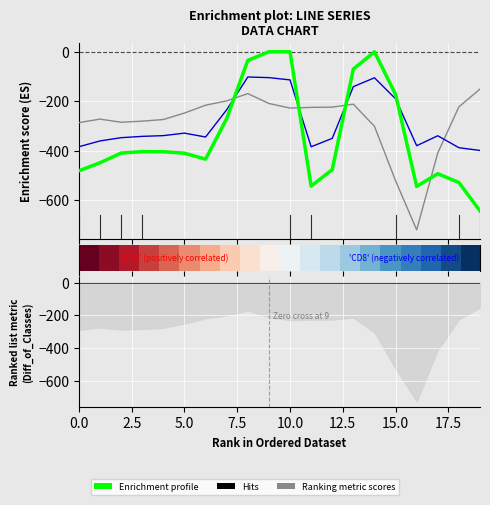

How many distinct data groups are displayed?

4